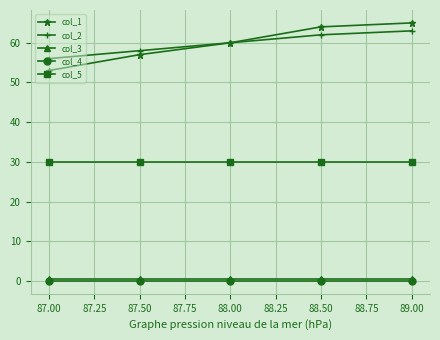

At which category does the chart reach its peak across all series?

89.00